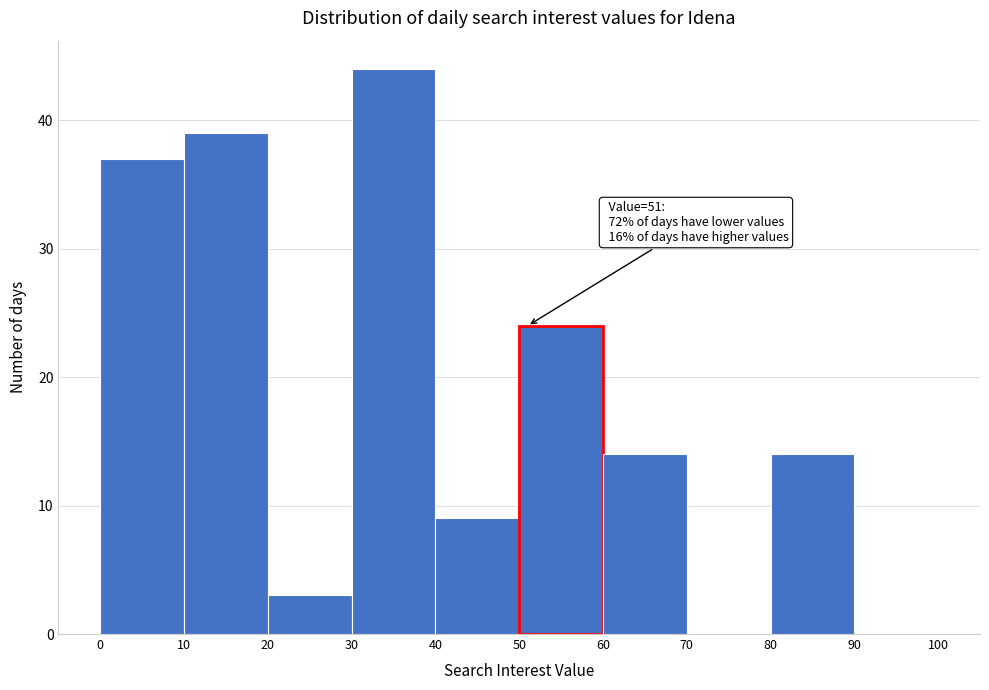

Which range on the x-axis has the tallest bar?

30 to 40